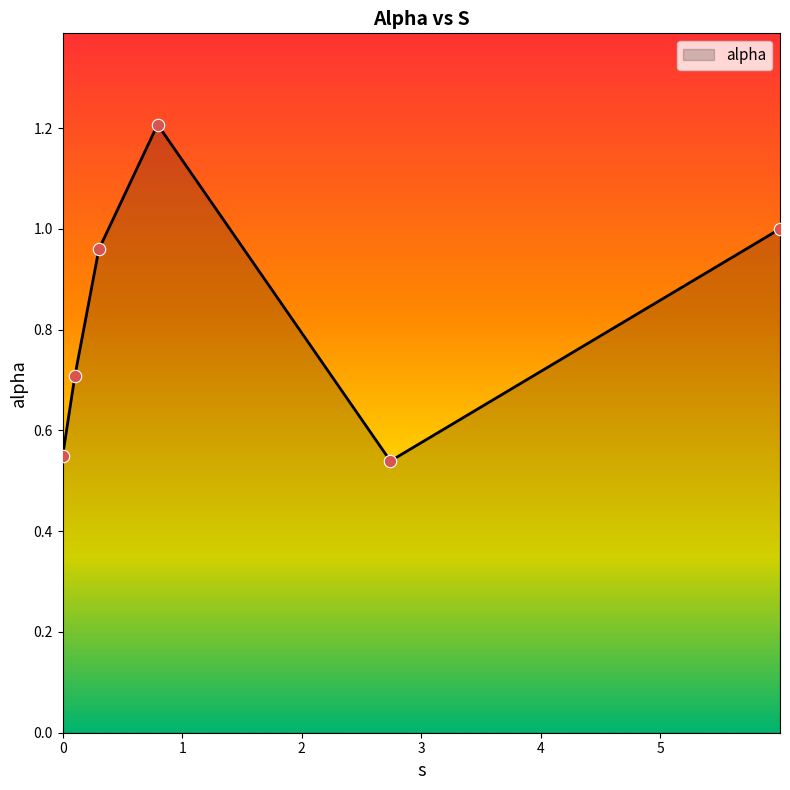

What is the maximum value shown in the chart?

1.2